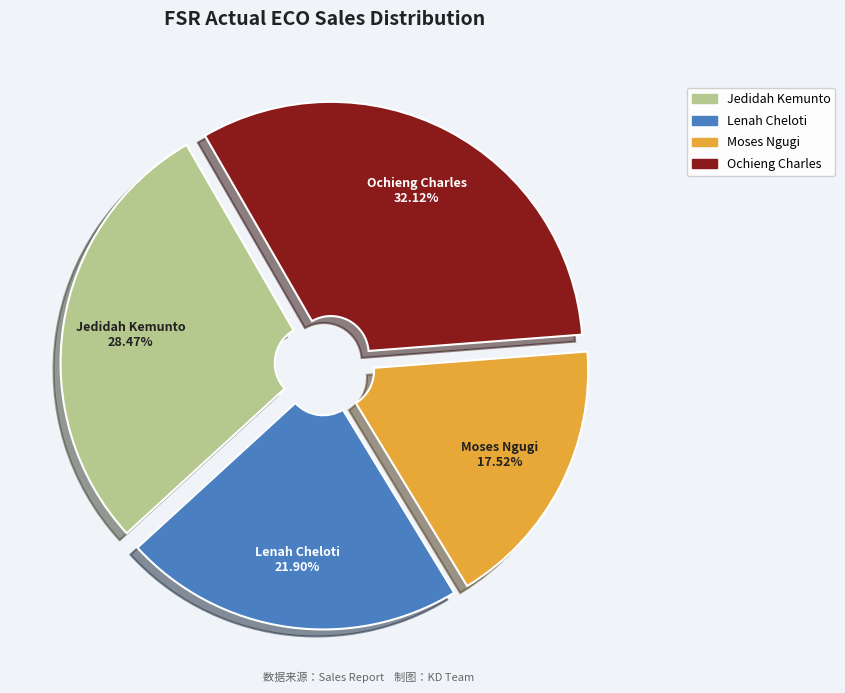

Rank the categories by value from highest to lowest.

Ochieng Charles, Jedidah Kemunto, Lenah Cheloti, Moses Ngugi